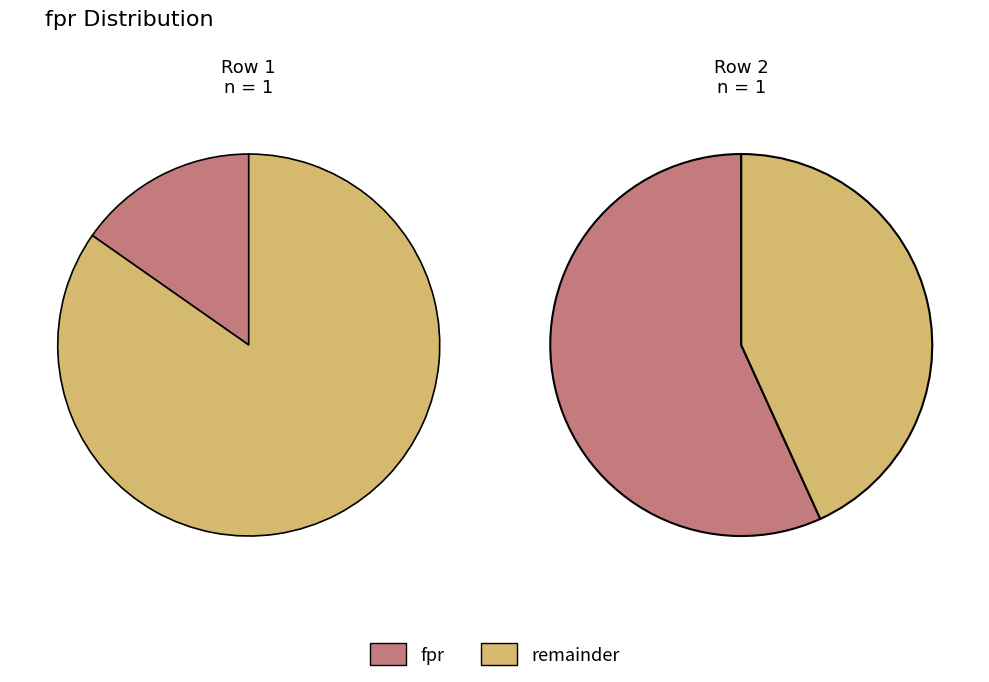

Between 2 and 1, which is larger?

2